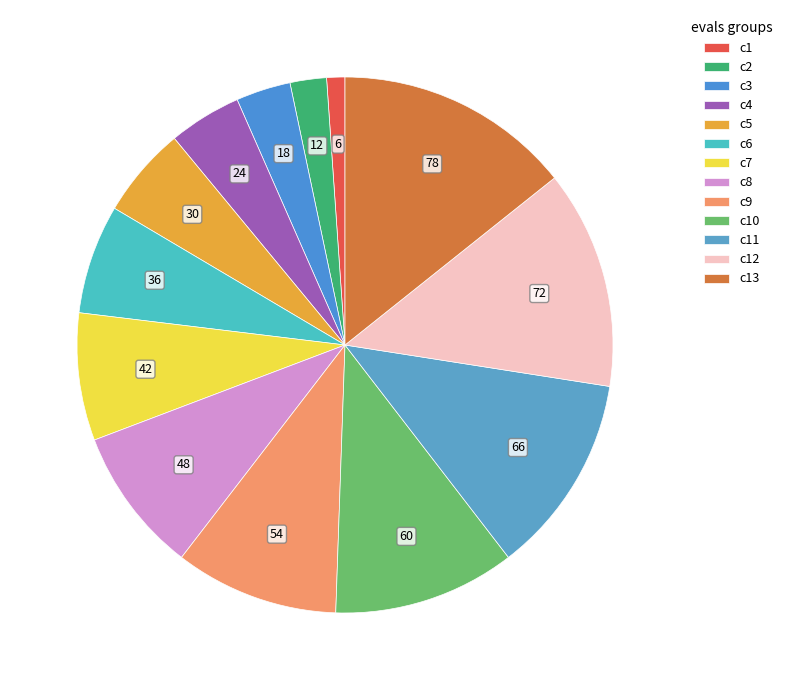

Count the number of slices in the pie.

13